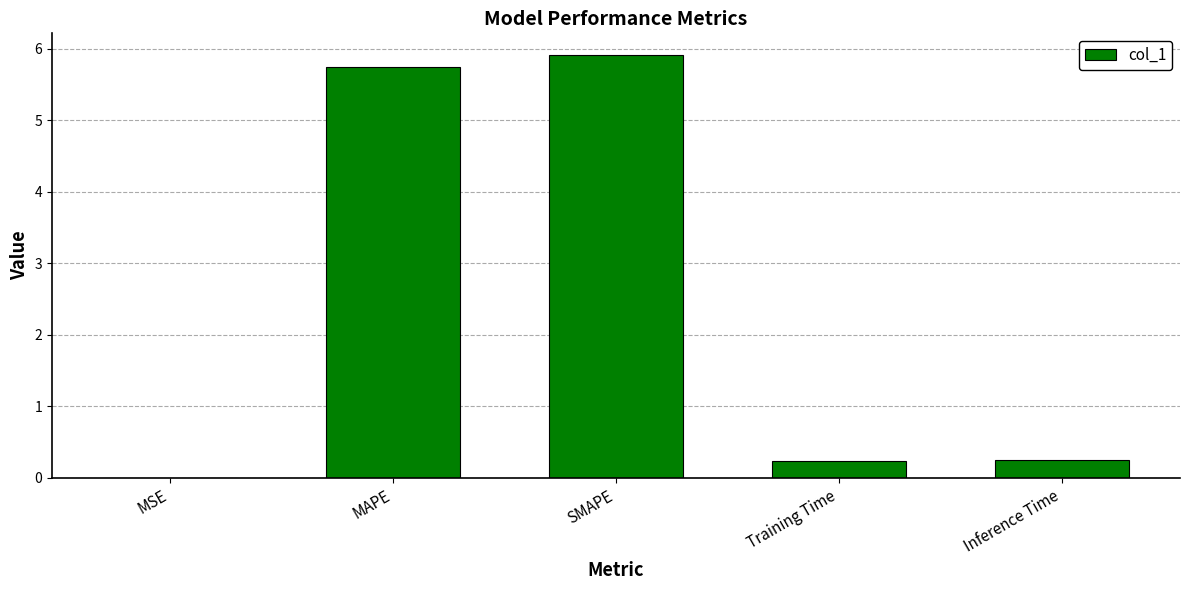

Which has a higher value, MAPE or Inference Time?

MAPE